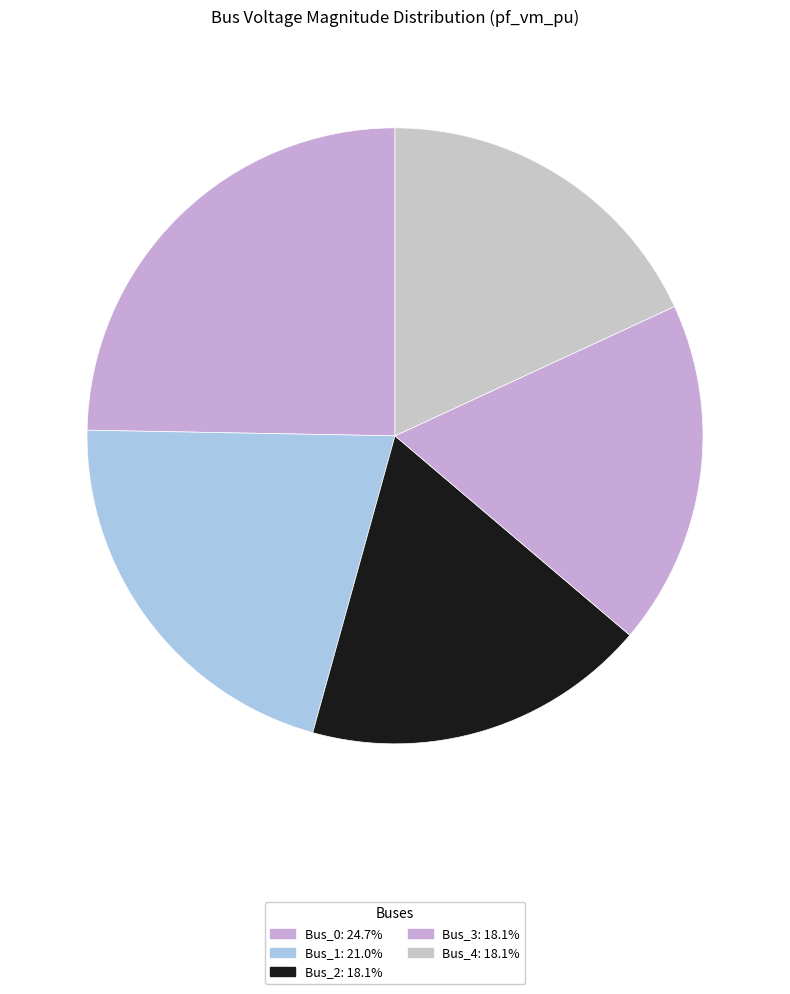

How many segments does this pie chart have?

5